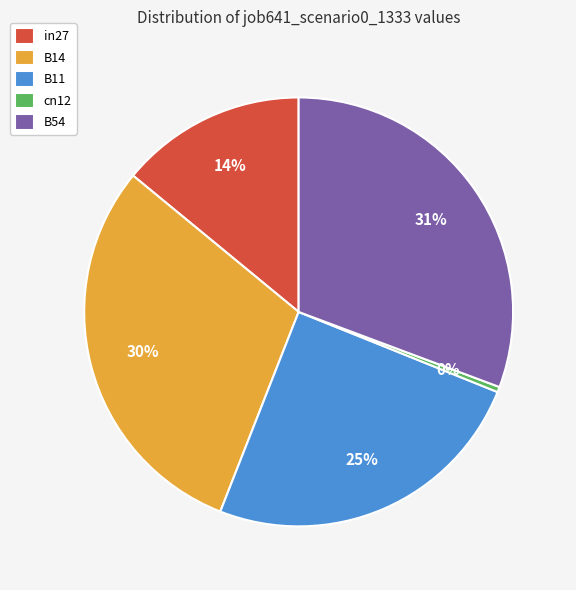

To the nearest percent, what portion does in27 represent?

14%